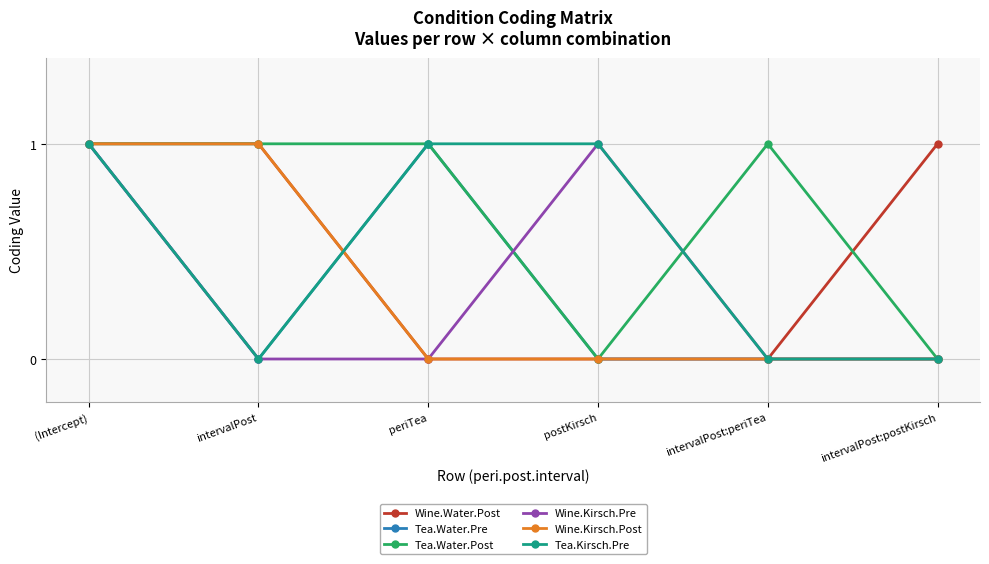

True or false: Tea.Kirsch.Pre has a value of 0 at intervalPost:periTea.

True